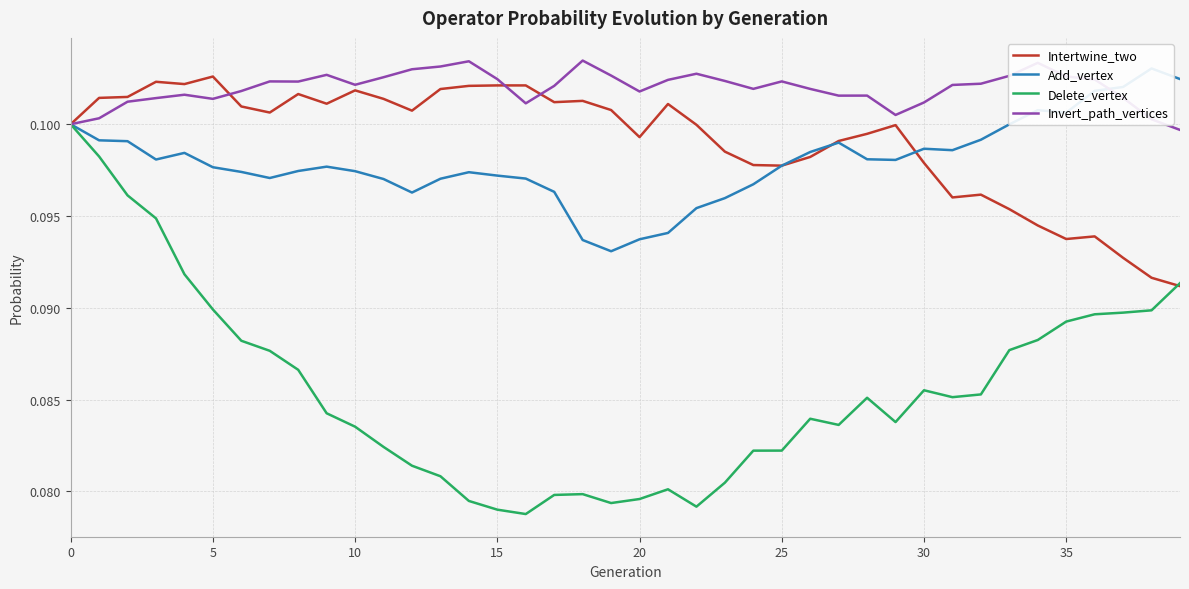

How many interior local valleys does the Delete_vertex series have?

6